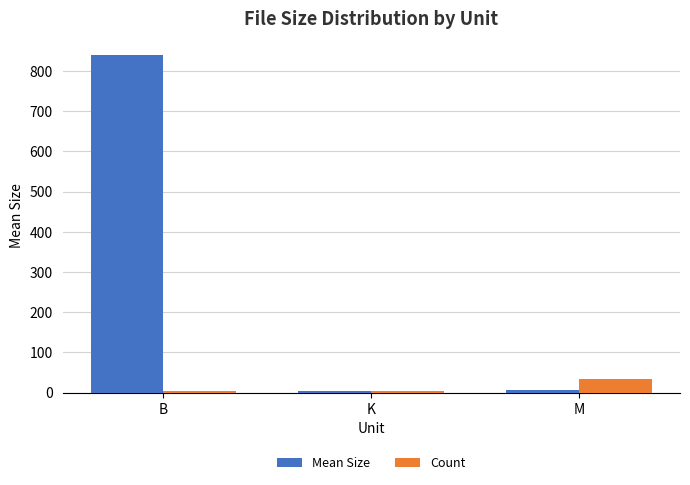

What position from the right is K?

2